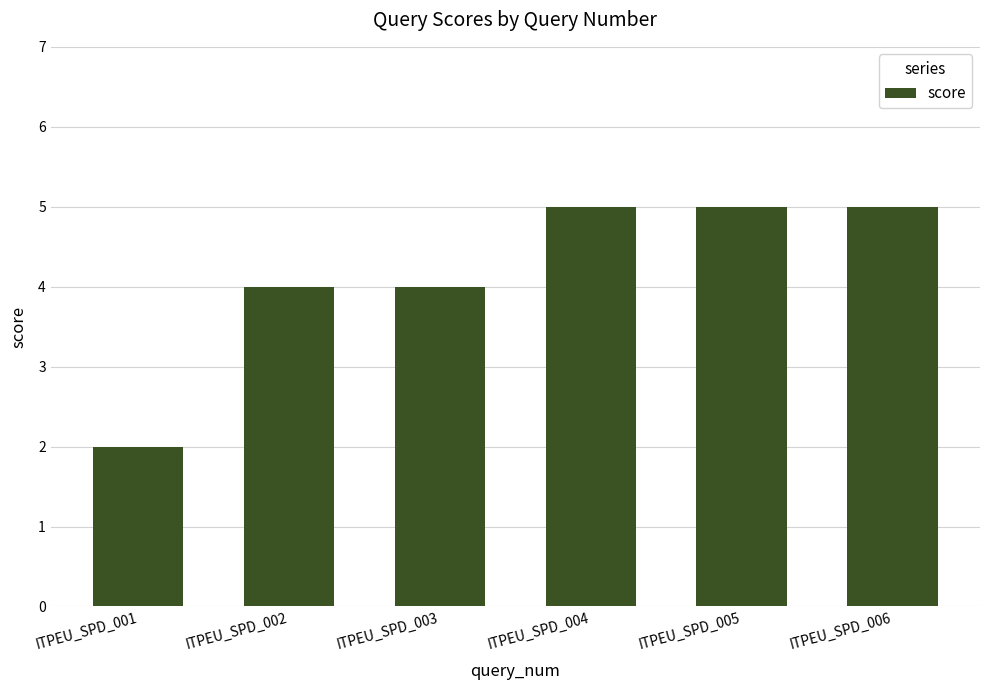

What is the value of the 3rd bar from the left?

4